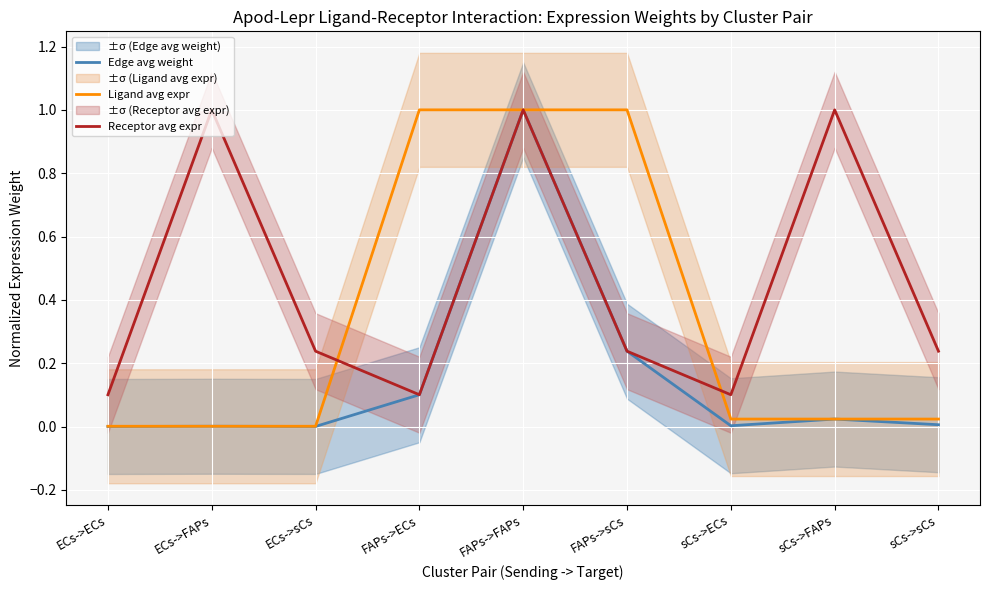

What position from the right is ECs->ECs?

9